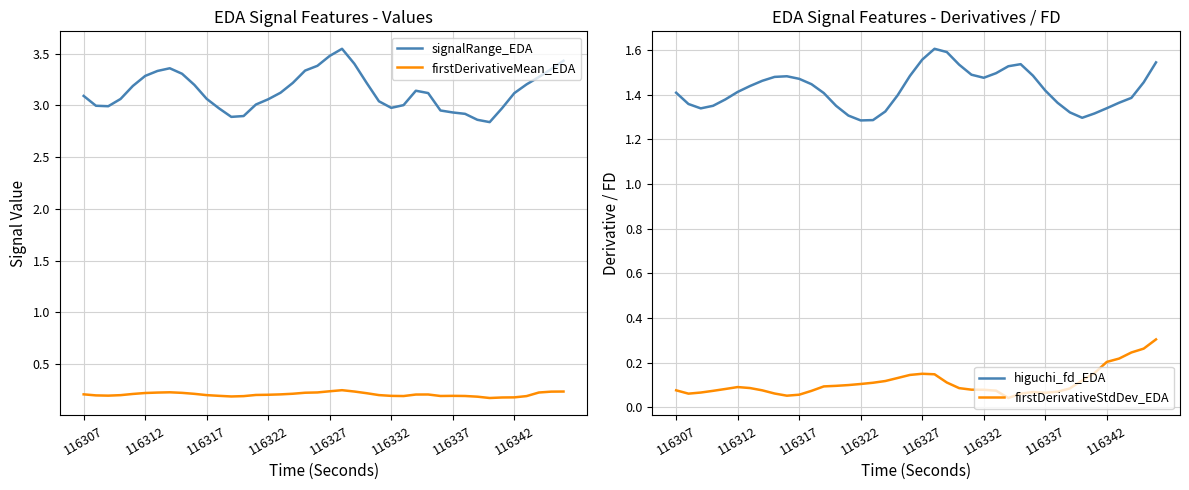

True or false: signalRange_EDA and firstDerivativeMean_EDA intersect in this chart.

False